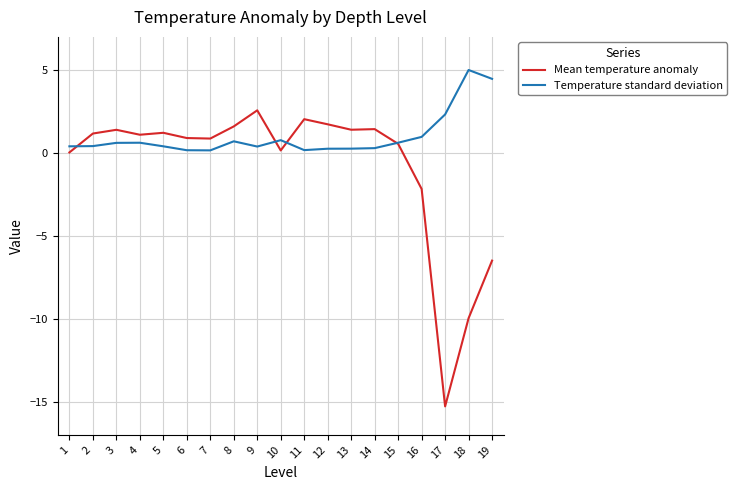

Is it true that Temperature standard deviation equals 0.3 at 13?

True